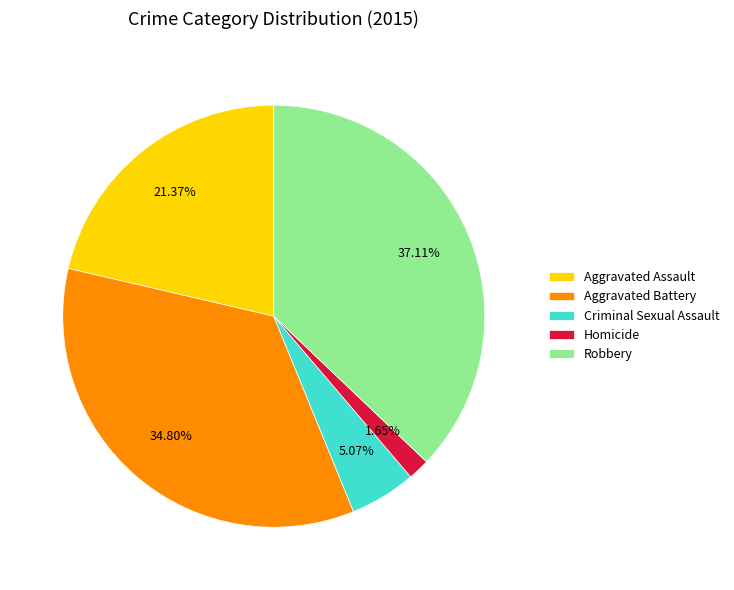

Is it true that Aggravated Battery is 27% of the pie?

False